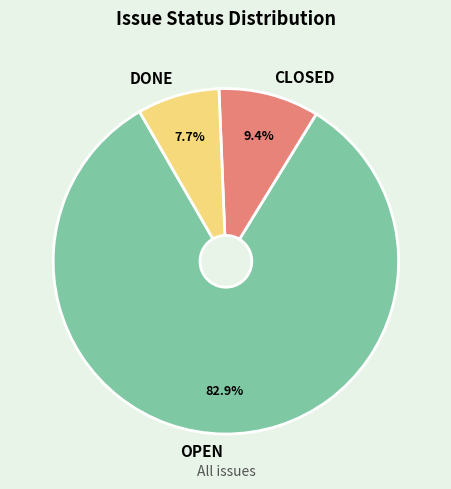

To the nearest percent, what percentage of the pie is CLOSED?

9%